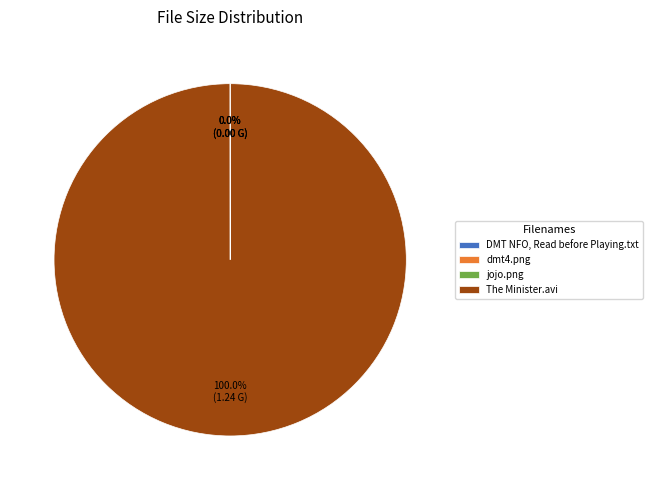

Is there any slice that represents more than half of the pie?

Yes